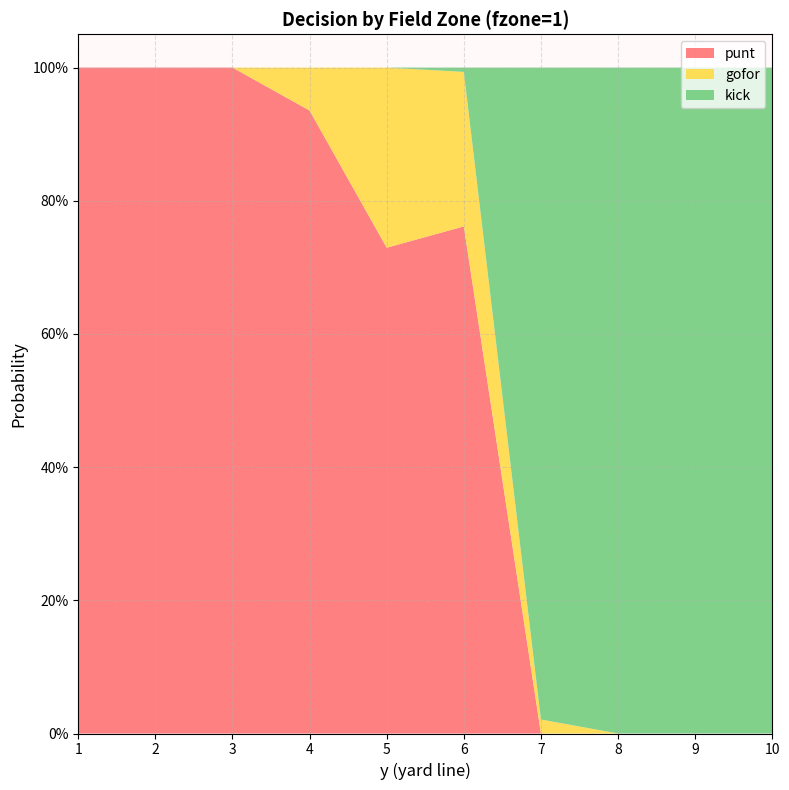

Reading left to right, extract all data points from this chart.

punt: 1.0	1.0	1.0	0.9	0.7	0.8	0.0	0.0	0.0	0.0
gofor: 0.0	0.0	0.0	0.1	0.3	0.2	0.0	0.0	0.0	0.0
kick: 0.0	0.0	0.0	0.0	0.0	0.0	1.0	1.0	1.0	1.0